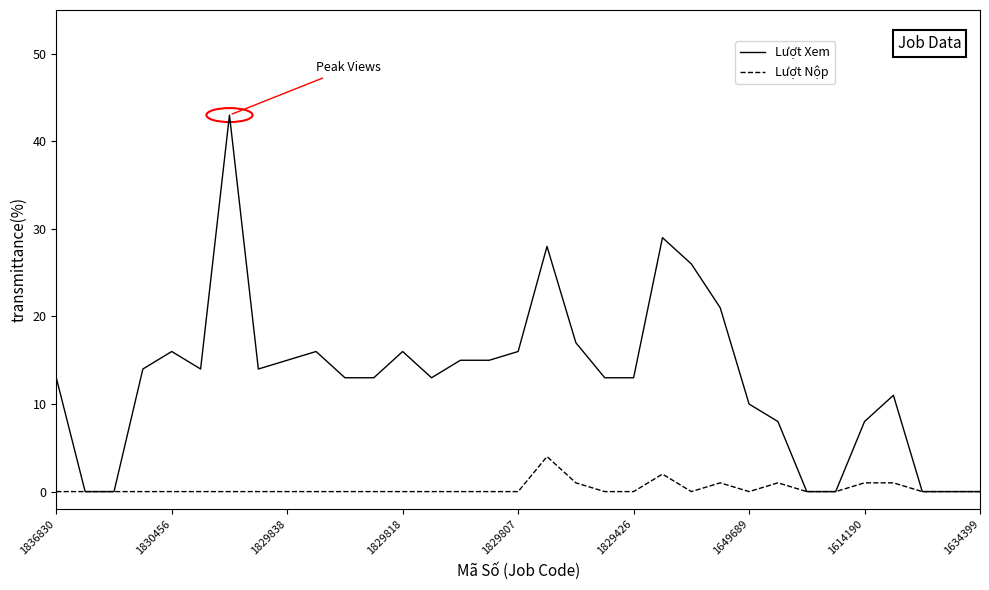

Which series has the widest spread of values?

Lượt Xem